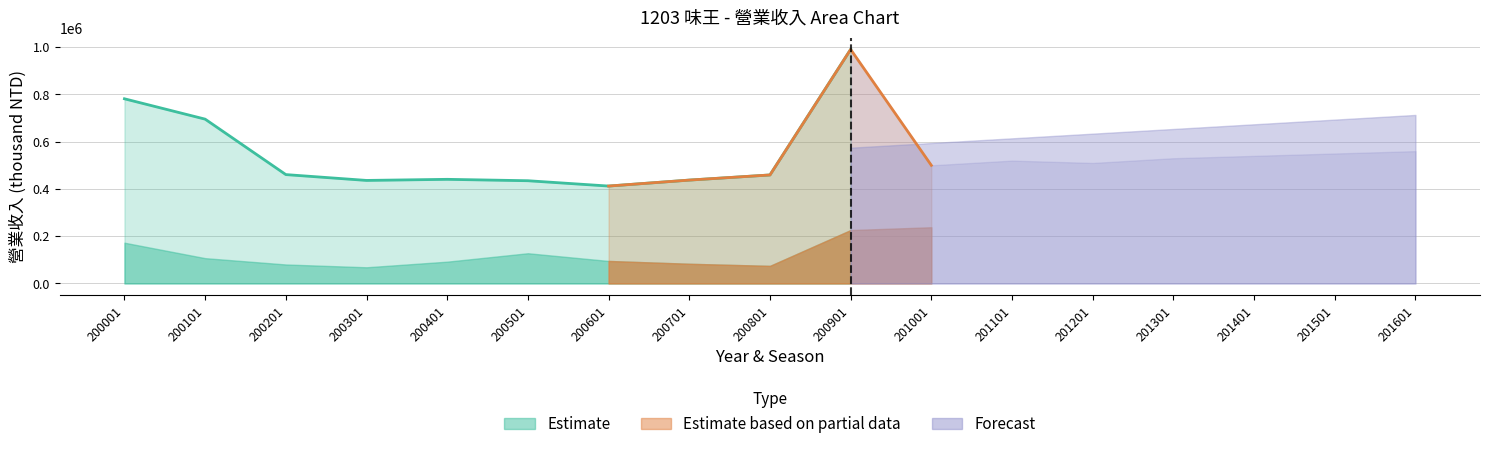

What is the difference between the second highest and minimum values in the 營業收入 series?

369477.0